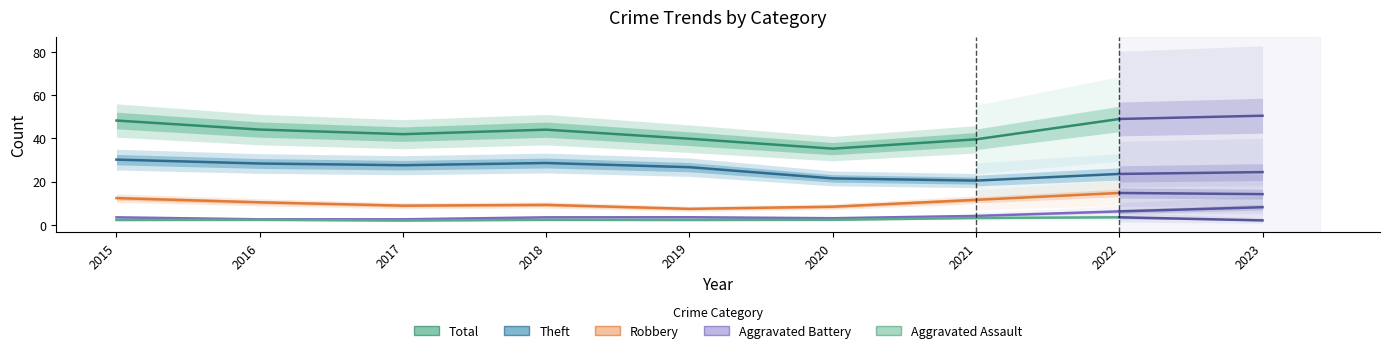

Between 2016 and 2018, which is larger?

2016